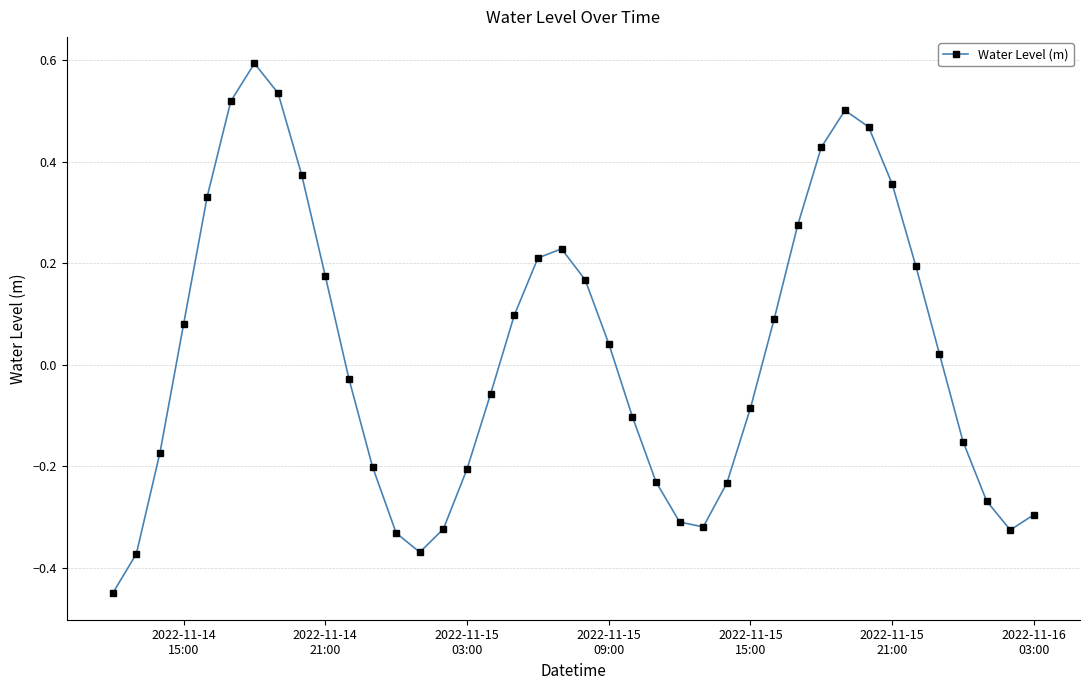

Does the chart display data point markers on the line(s)?

Yes